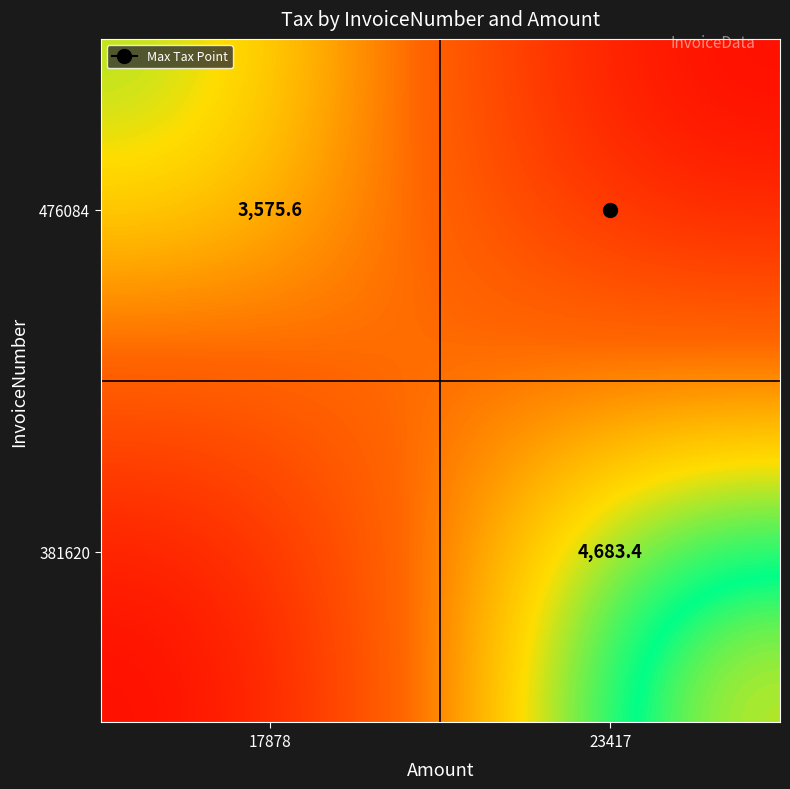

The value of 381620 at 17878 is -2387.8. True or false?

False